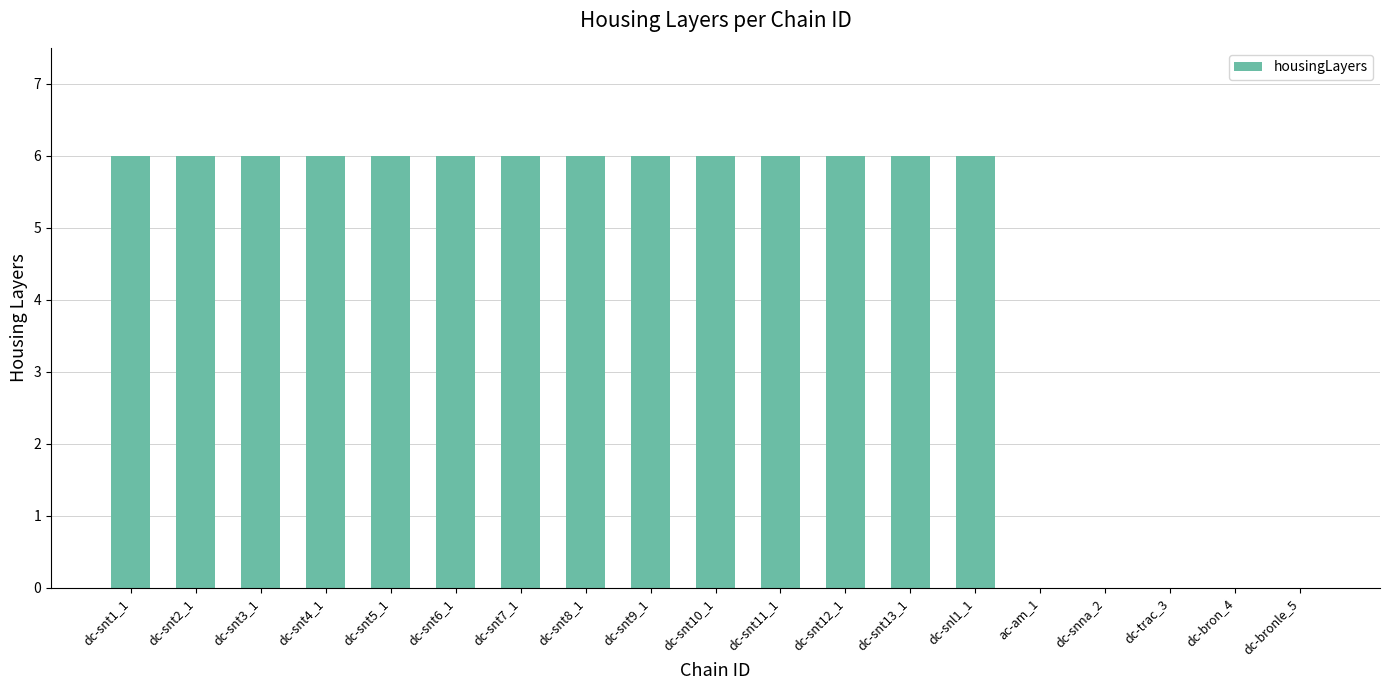

What is the change in value from dc-snt3_1 to dc-bronle_5?

-6